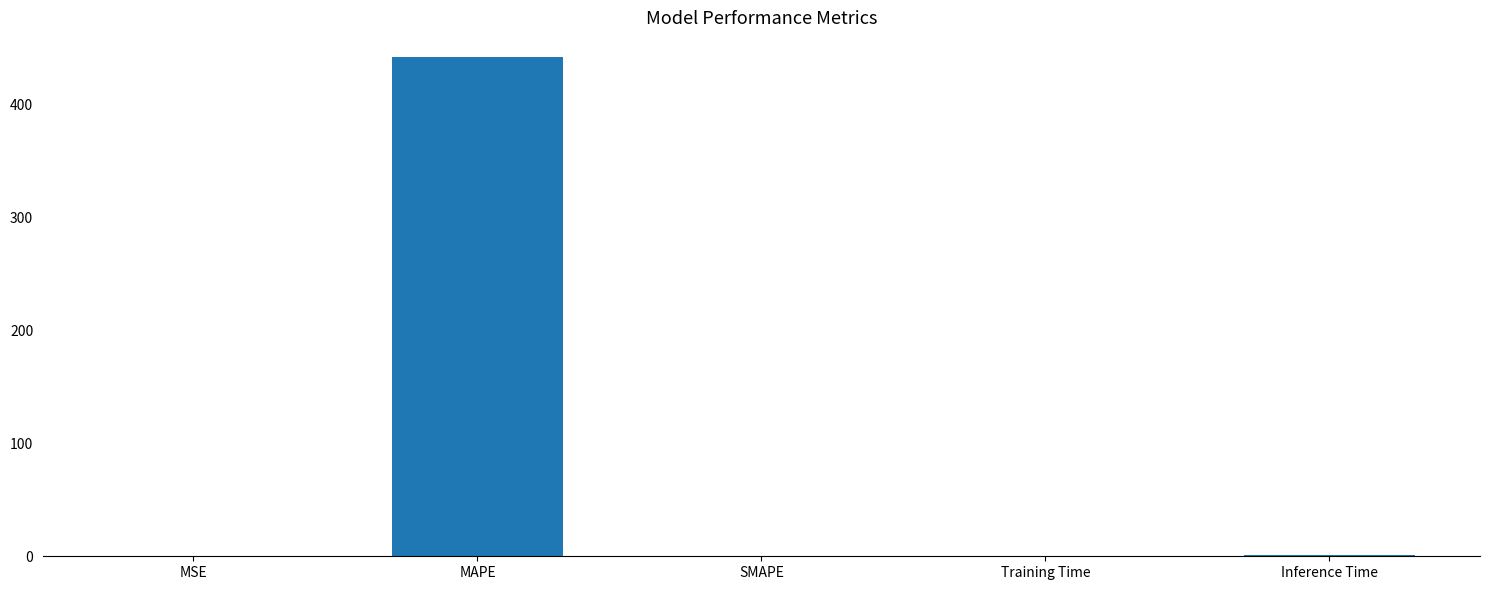

Which has a higher value, Inference Time or MAPE?

MAPE